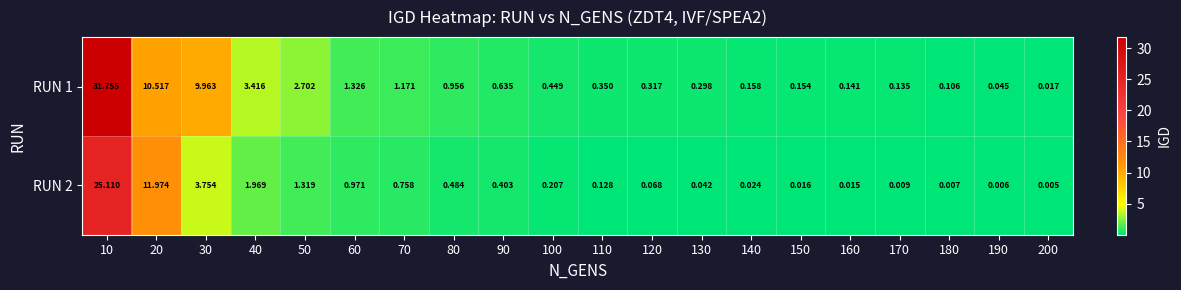

Is the value of RUN 1 at 50 greater than the value of RUN 2 at 110?

Yes